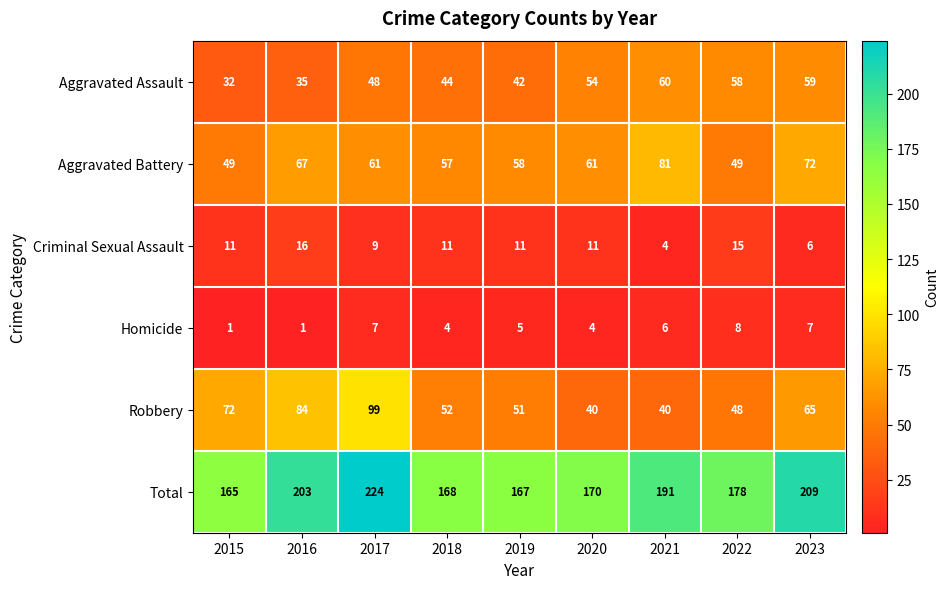

At which label does Aggravated Battery reach its peak?

2021